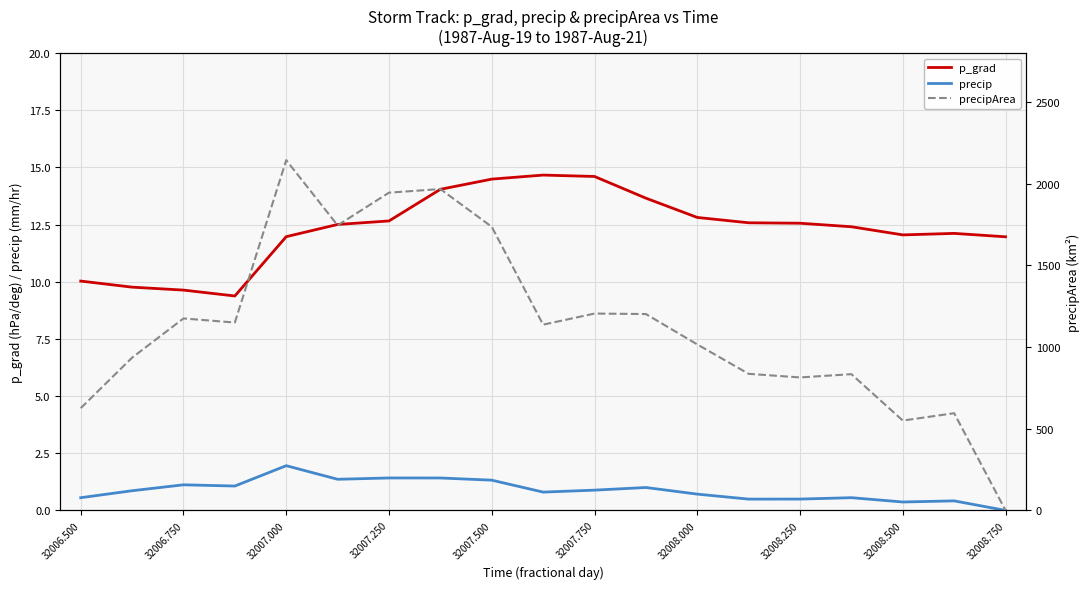

Is this an area chart (filled region under the line)?

No